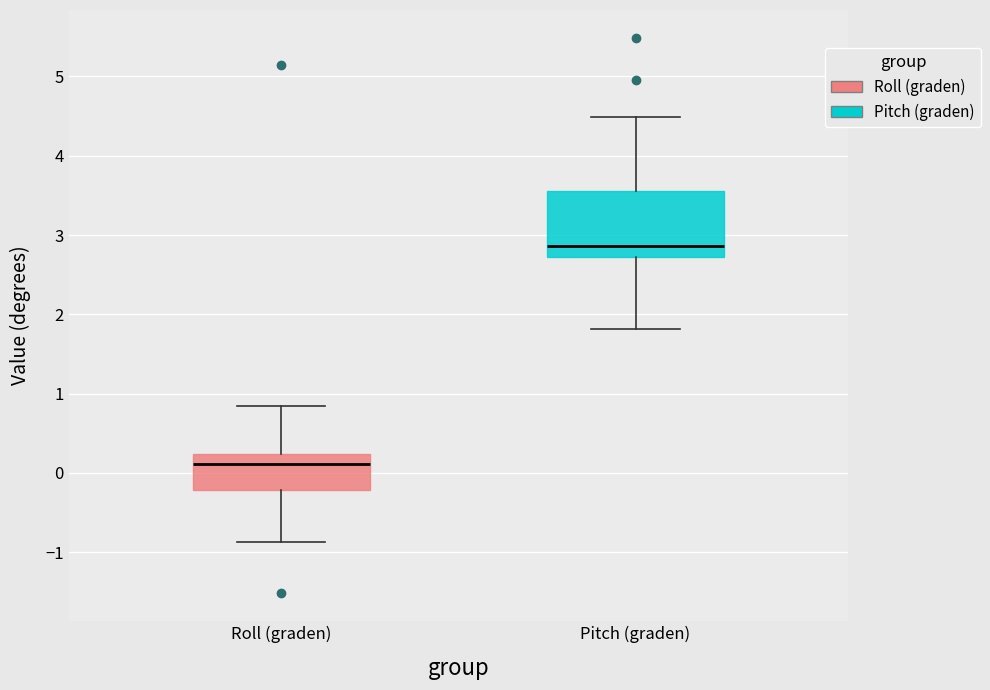

Where is the upper edge of the box for Pitch (graden) on the y-axis? The values are not printed on the chart, so give them approximately, as read against the axis.

3.6